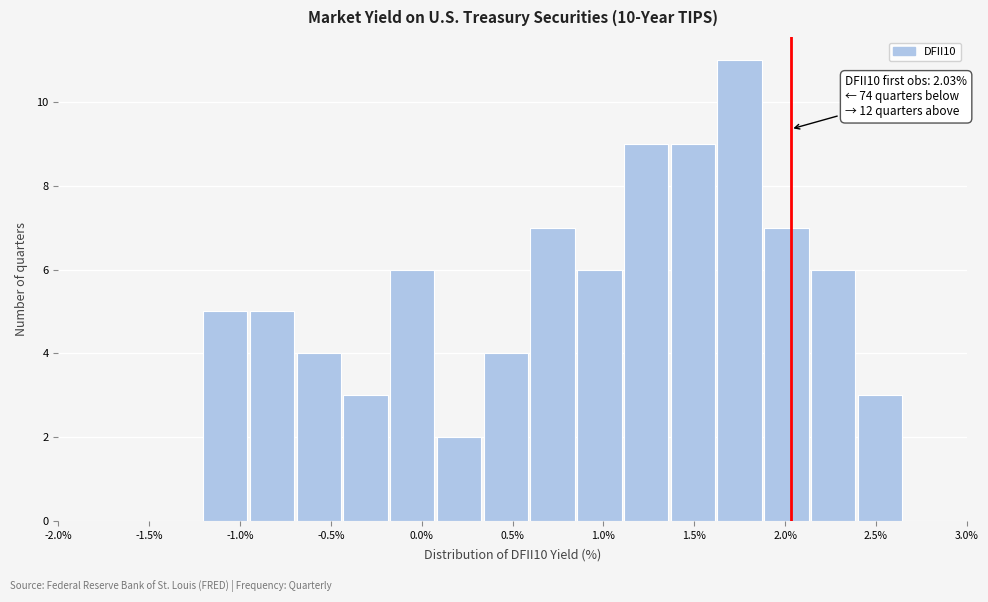

Which range on the x-axis has the tallest bar?

1.60 to 1.90